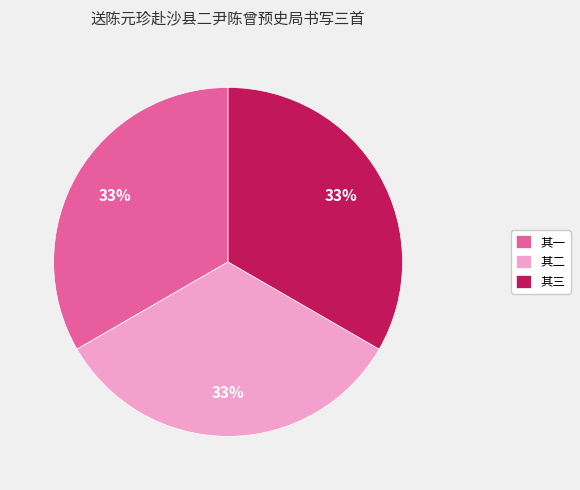

To the nearest percent, what portion does 其三 represent?

33%